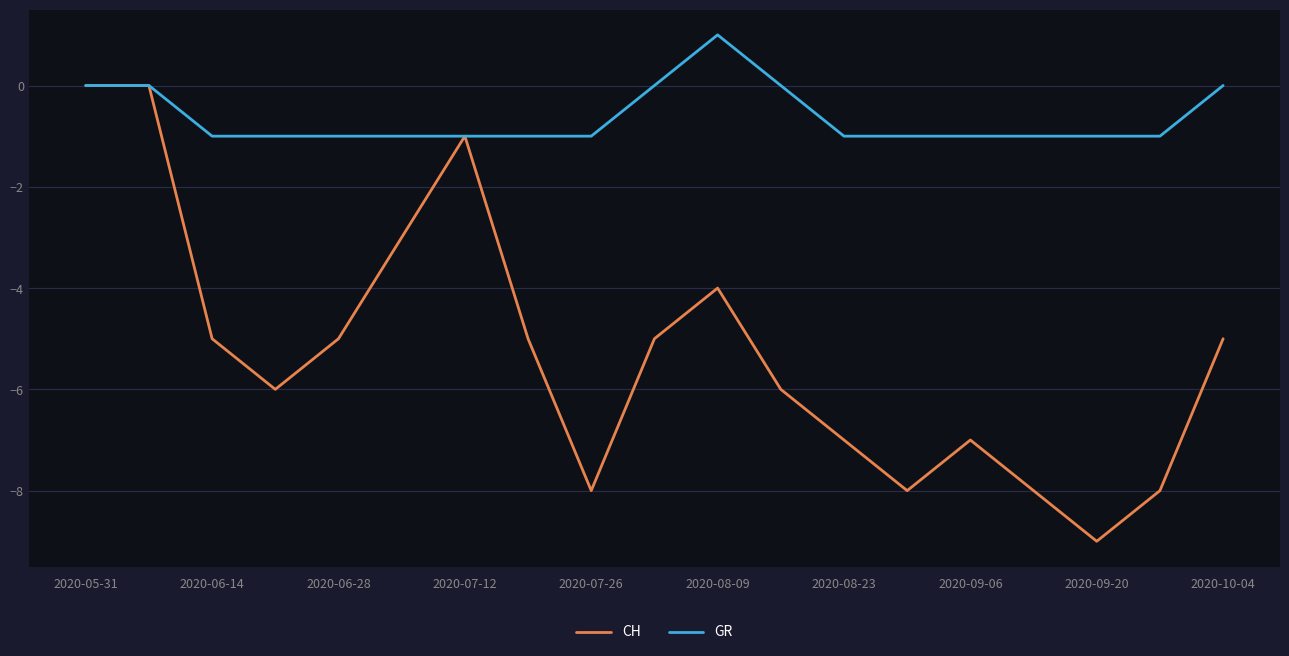

Which series has the widest spread of values?

CH